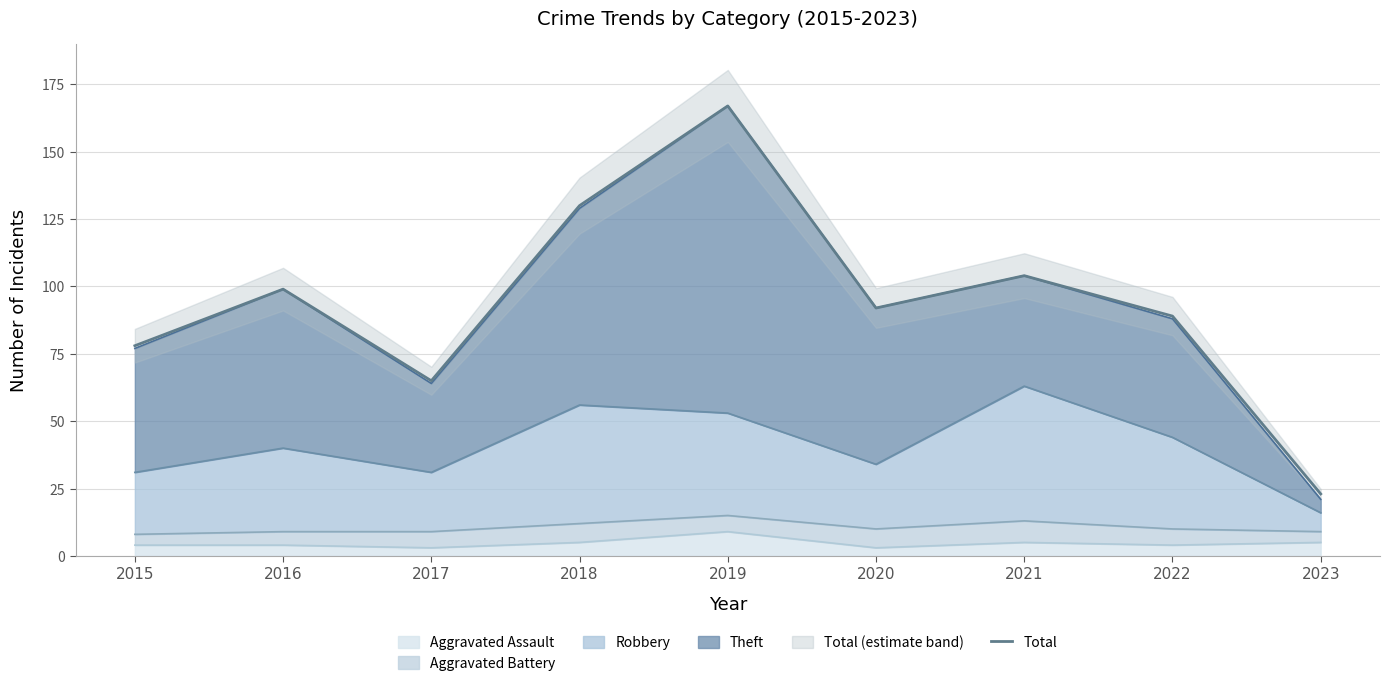

Does the chart have visible grid lines?

Yes